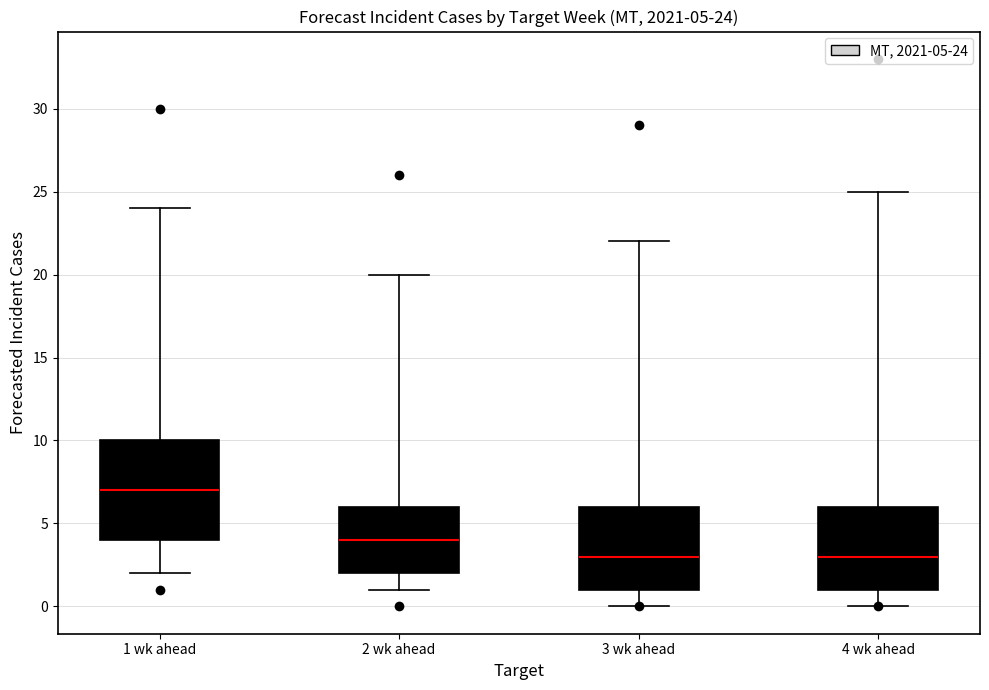

Which box has the highest median line?

1 wk ahead